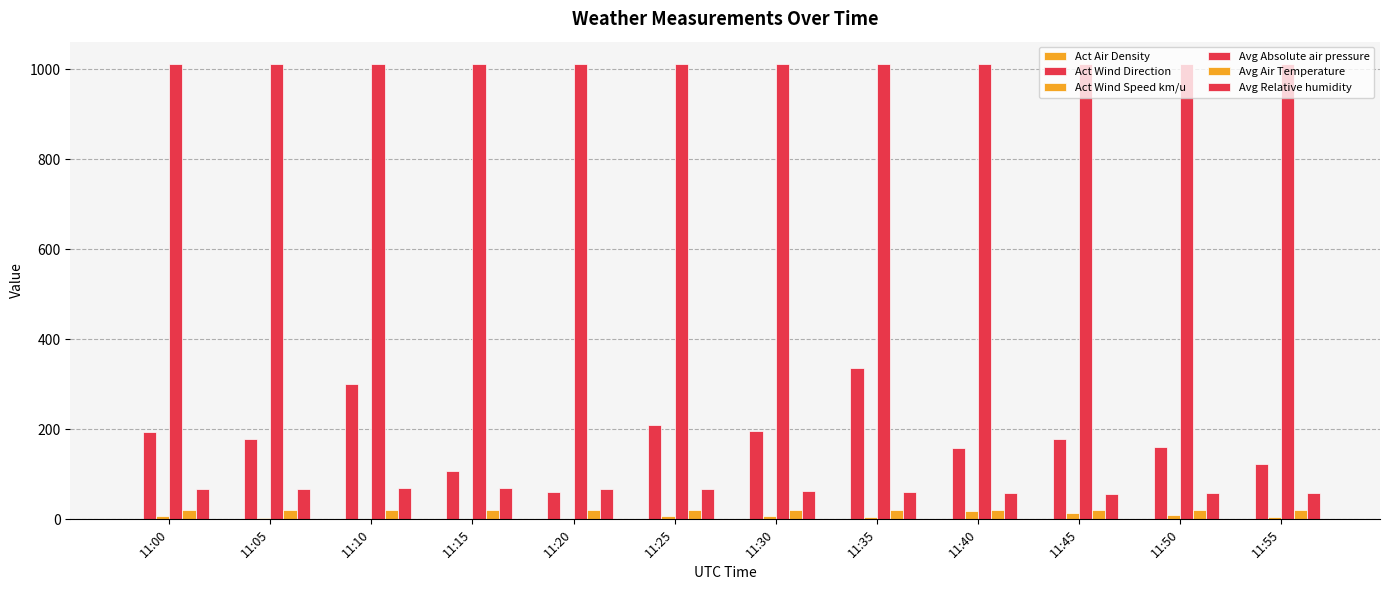

Which has a higher value, 11:05 or 11:45?

11:05